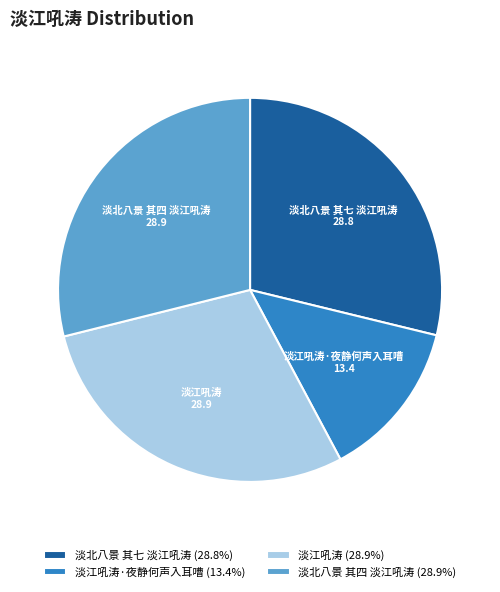

Is the sum of 淡江吼涛·夜静何声入耳嘈 (13.4%) and 淡北八景 其四 淡江吼涛 (28.9%) greater than half?

No